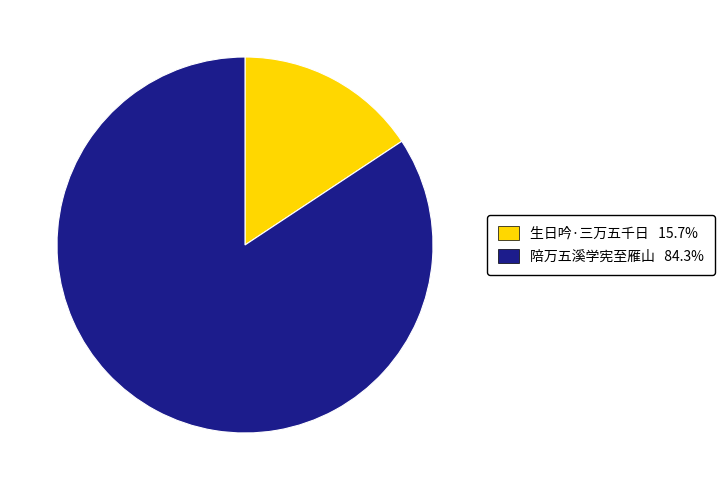

Does any single category account for the majority?

Yes